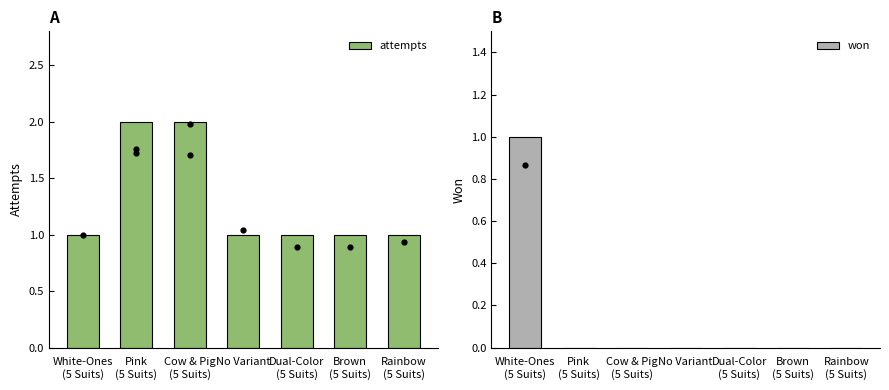

Is the value of won at Cow & Pig
(5 Suits) greater than the value of attempts at Brown
(5 Suits)?

No